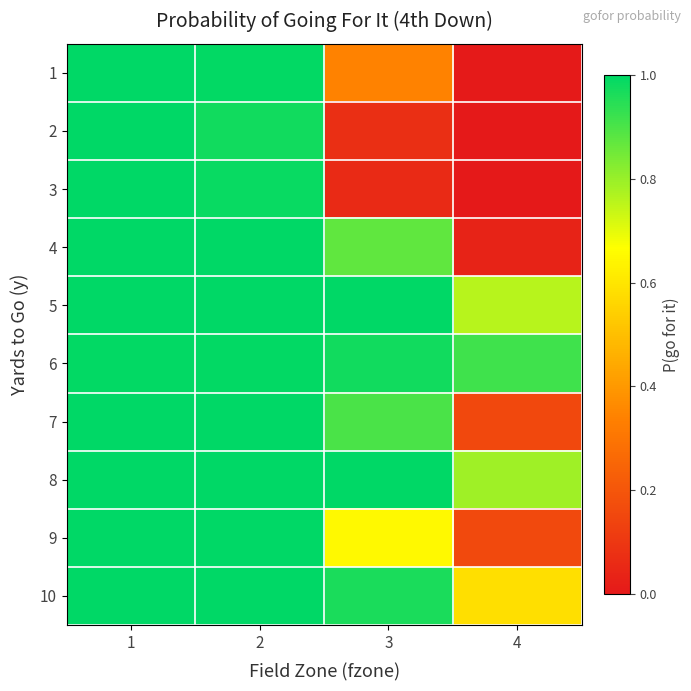

Which has a higher value, 2 or 1?

1